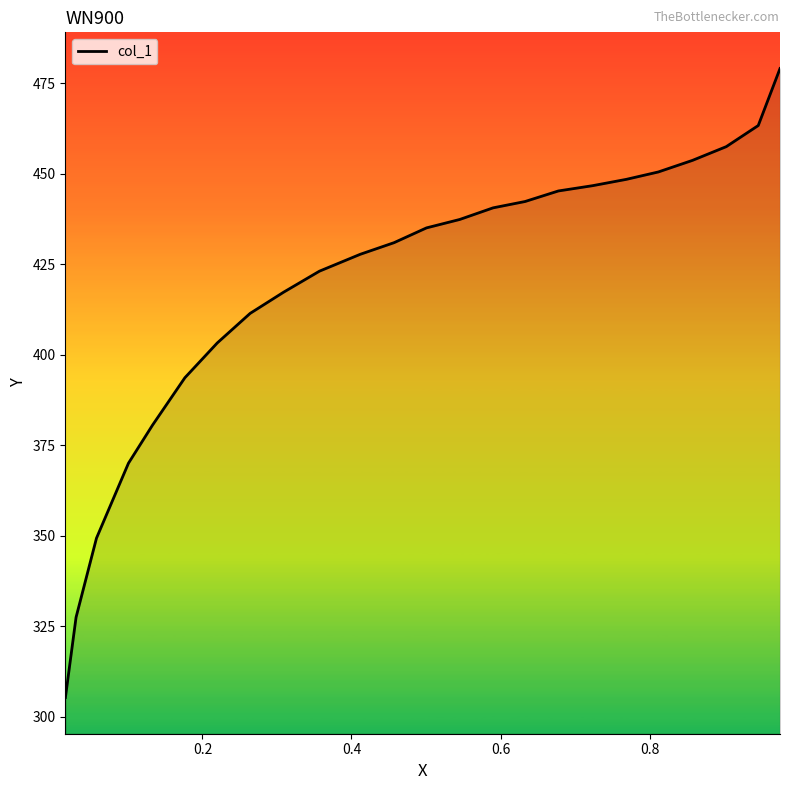

What is the greatest value displayed?

479.0